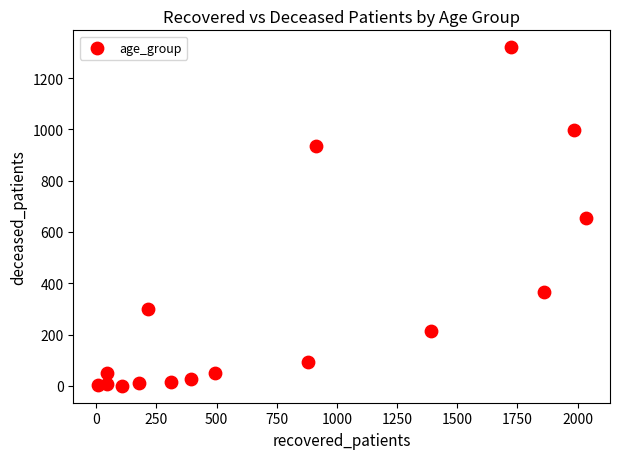

What is the range of X values (max minus min)?

2027